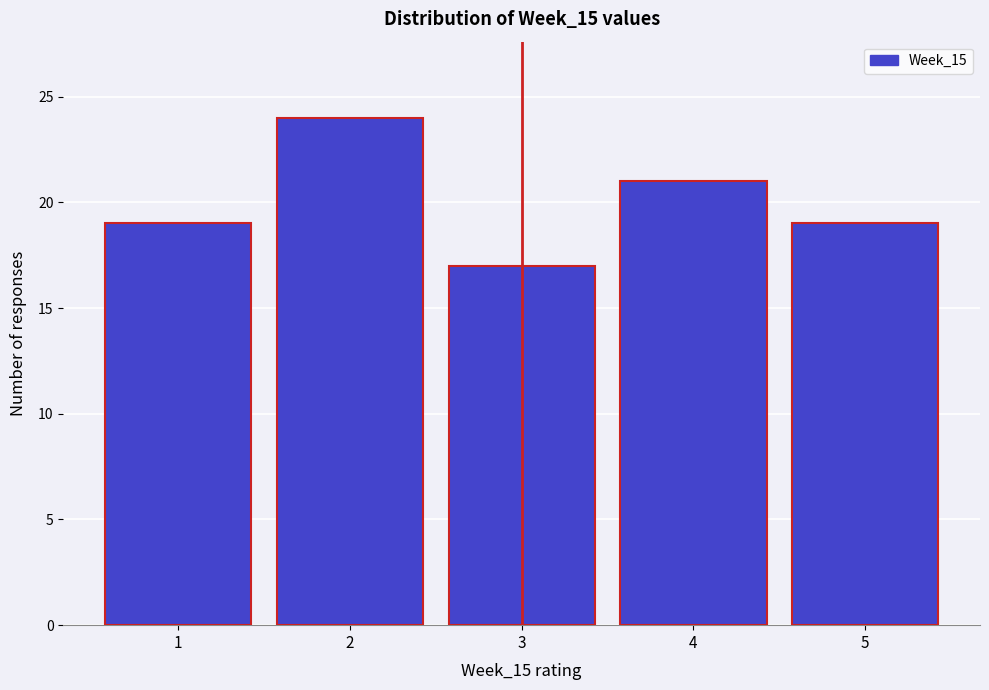

What is the height of the bar covering 3.5 to 4.5 on the x-axis? The values are not printed on the chart, so give them approximately, as read against the axis.

21